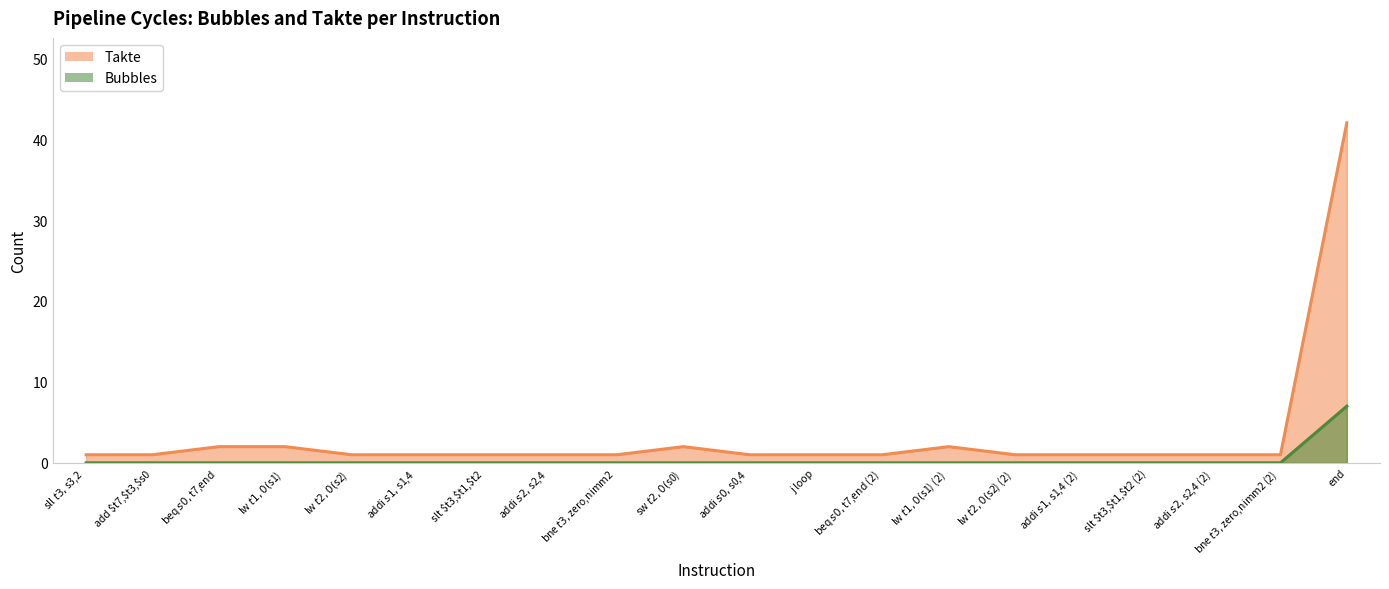

Which series has the widest spread of values?

Takte